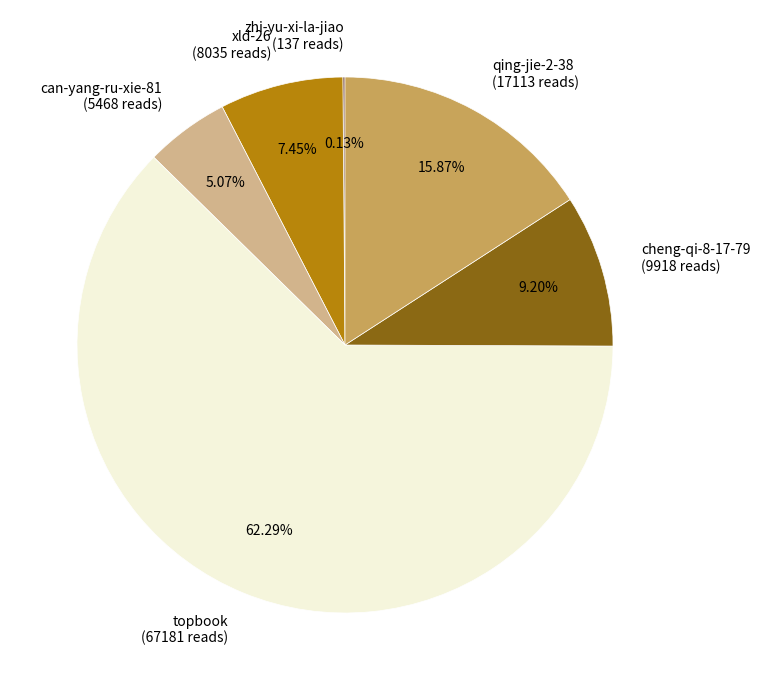

Is the sum of topbook (67181 reads) and cheng-qi-8-17-79 (9918 reads) greater than half?

Yes